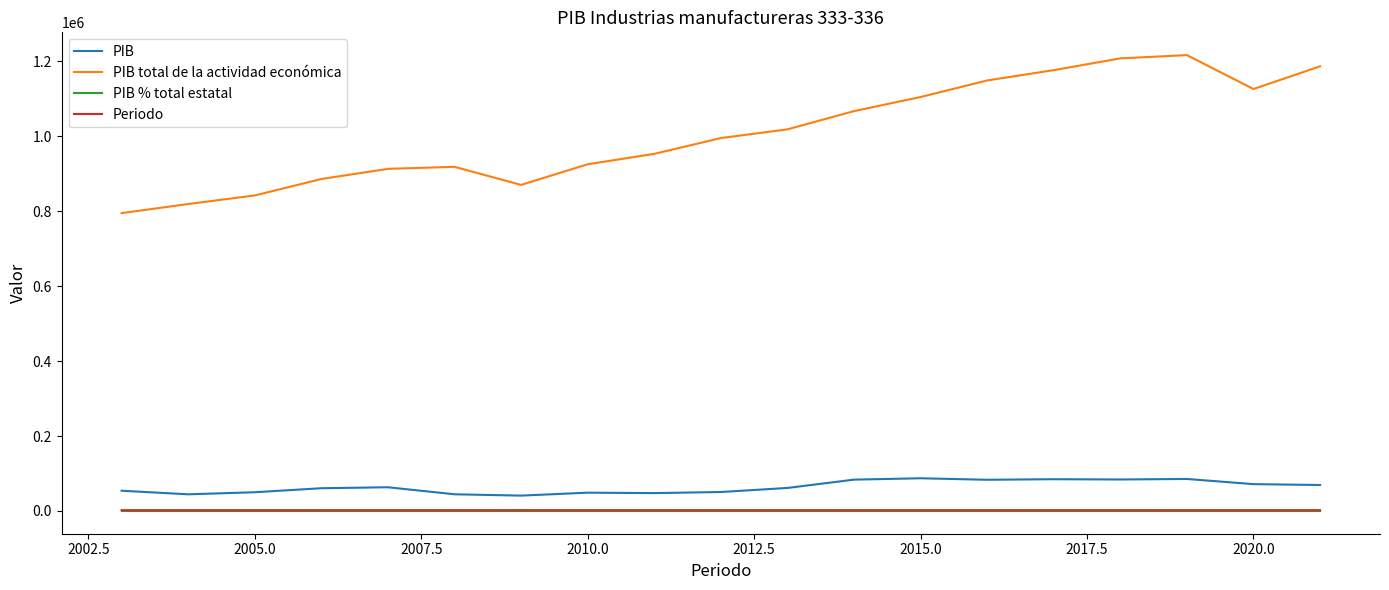

Which series has the widest spread of values?

PIB total de la actividad económica